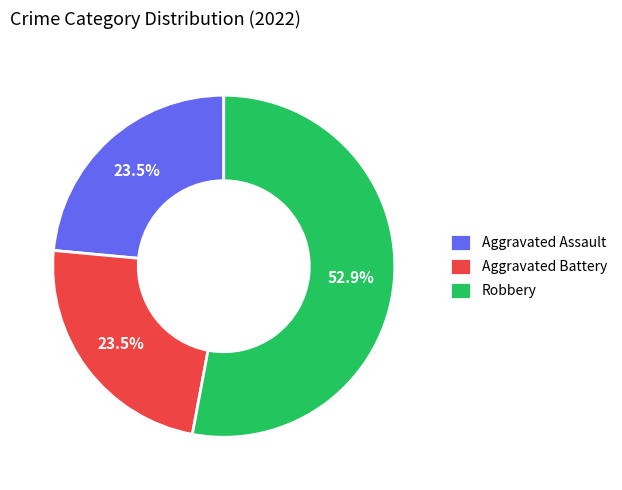

Is there any slice that represents more than half of the pie?

Yes